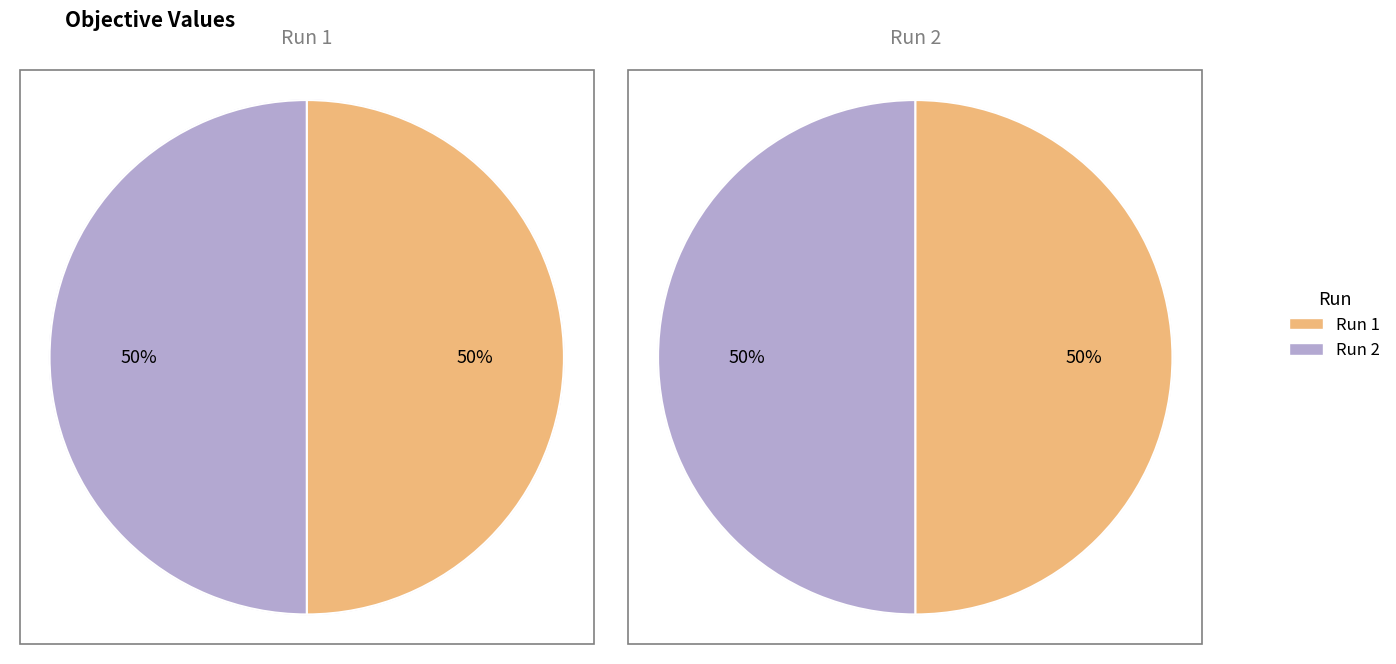

Is it true that Run 2 is 35% of the pie?

False